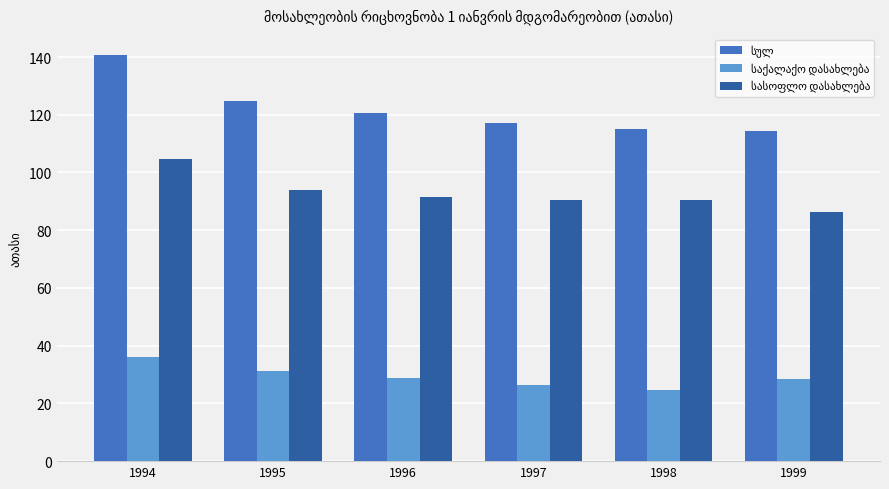

What is the difference between the highest and lowest values at 1995?

93.8